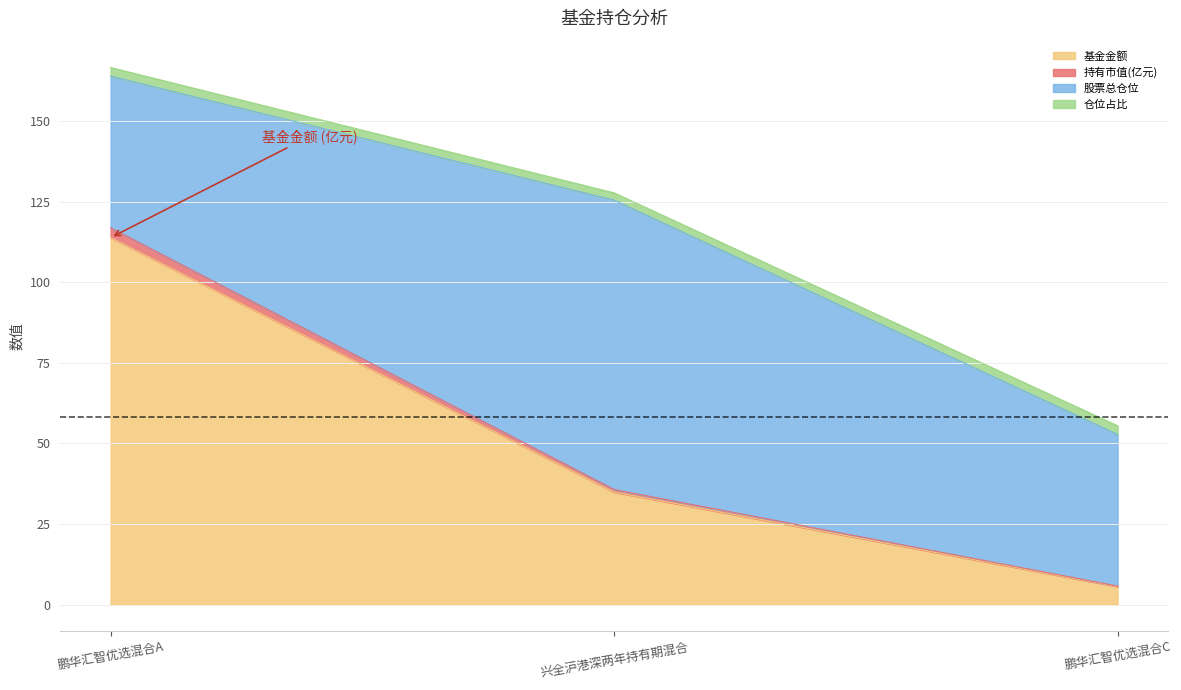

Is it true that 基金金额 equals 5.6 at 鹏华汇智优选混合C?

True